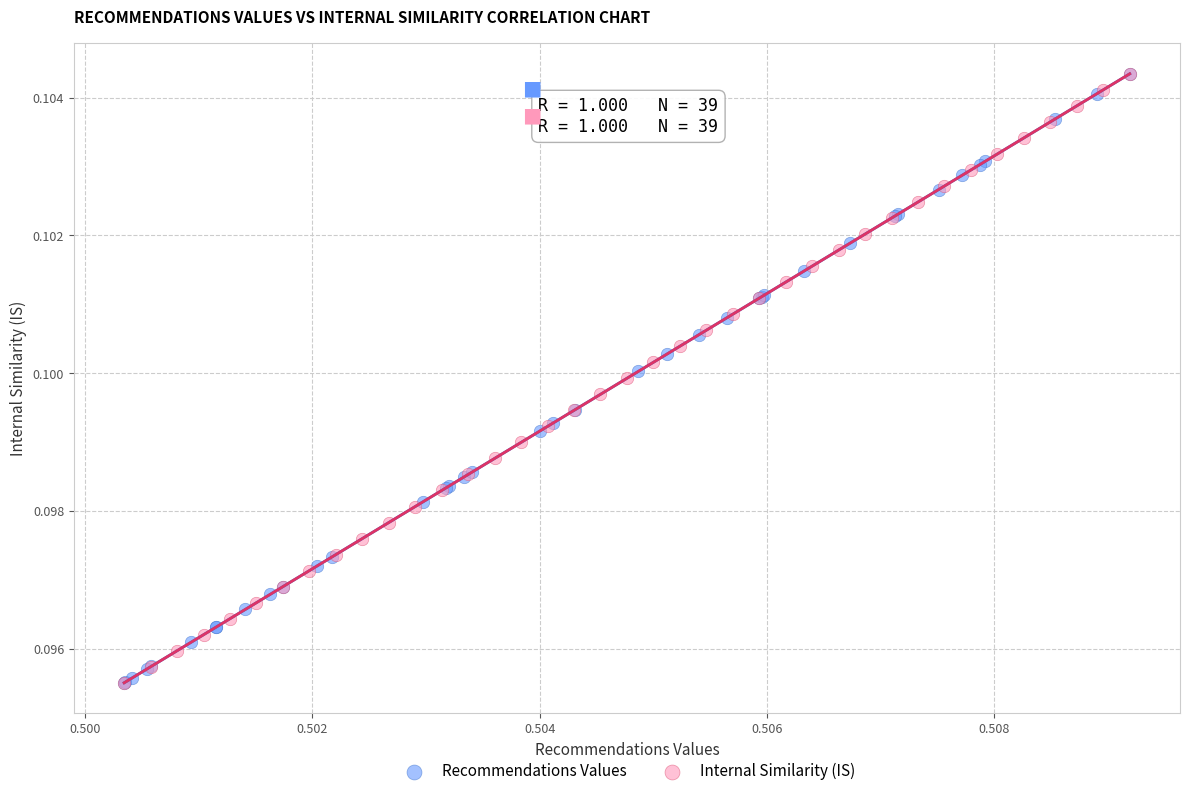

What are all the series names shown in the legend?

Recommendations Values, Internal Similarity (IS)